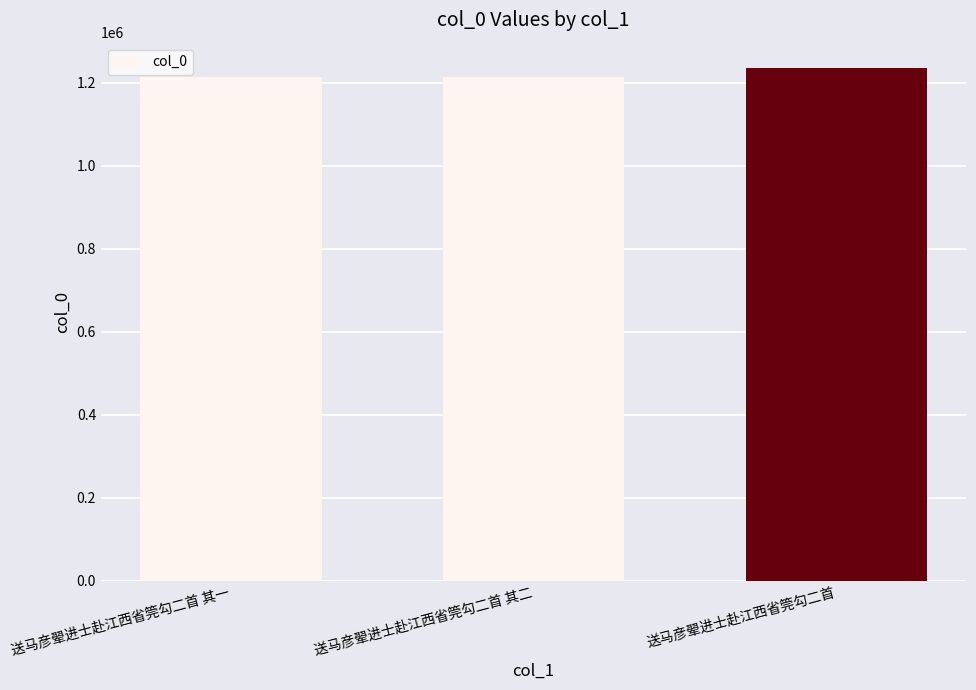

The value at 送马彦翚进士赴江西省筦勾二首 其二 is 1215367. True or false?

True